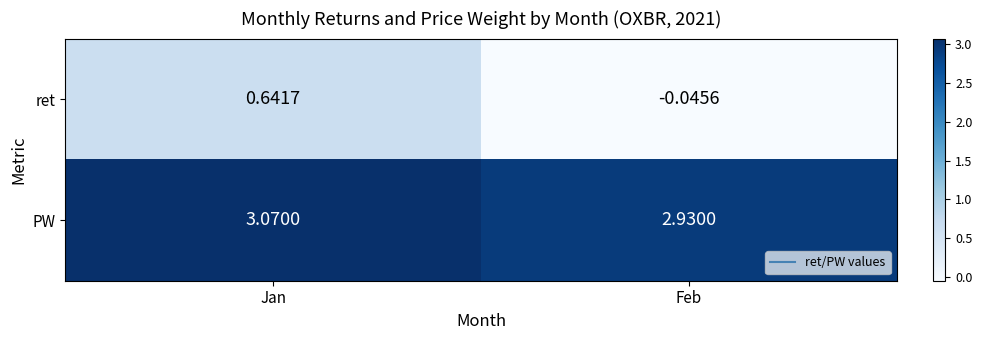

Which category has the lowest value across all series?

Feb